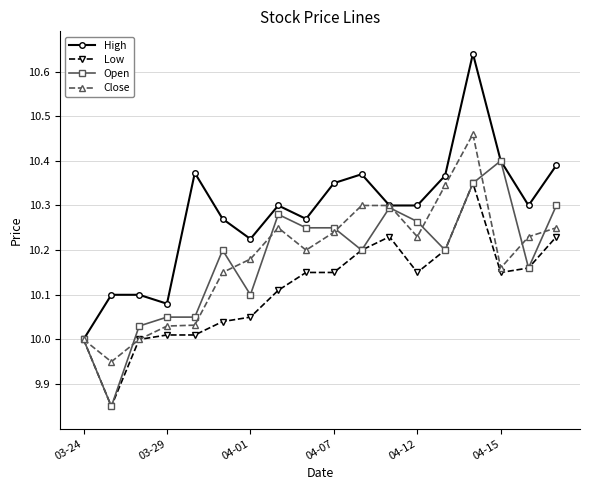

Which series has the largest range (max minus min)?

High